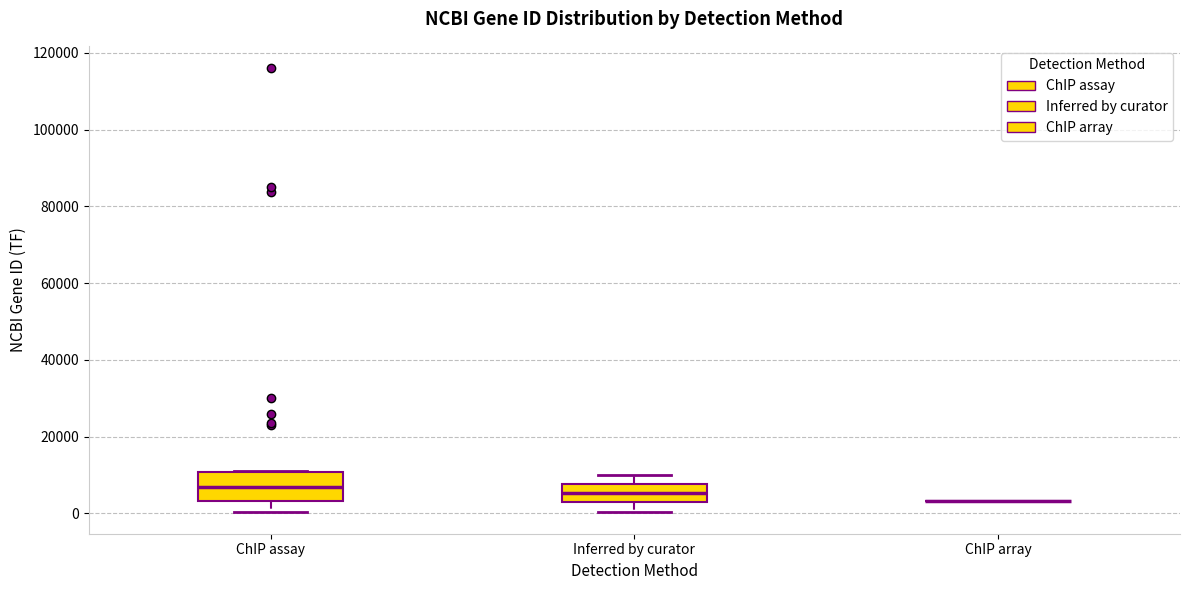

Reading left to right, transcribe this box plot: for each box, give where its median line is, the range the box spans, and where its two whiskers end, as read against the y-axis. The values are not printed on the chart, so give them approximately, as read against the axis.

ChIP assay: median 6000, box 4000 to 10000, whiskers 0 to 12000
Inferred by curator: median 6000, box 2000 to 8000, whiskers 0 to 10000
ChIP array: box collapsed to a line at 4000, whiskers 4000 to 4000